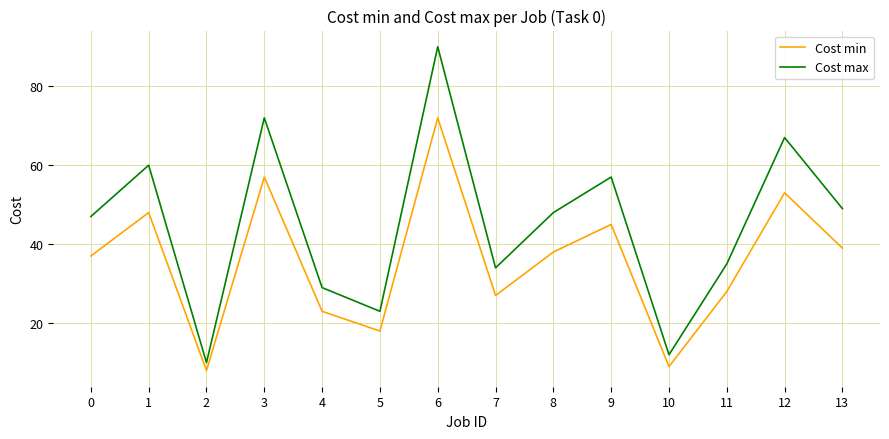

What is the total value across all series at 2?

18